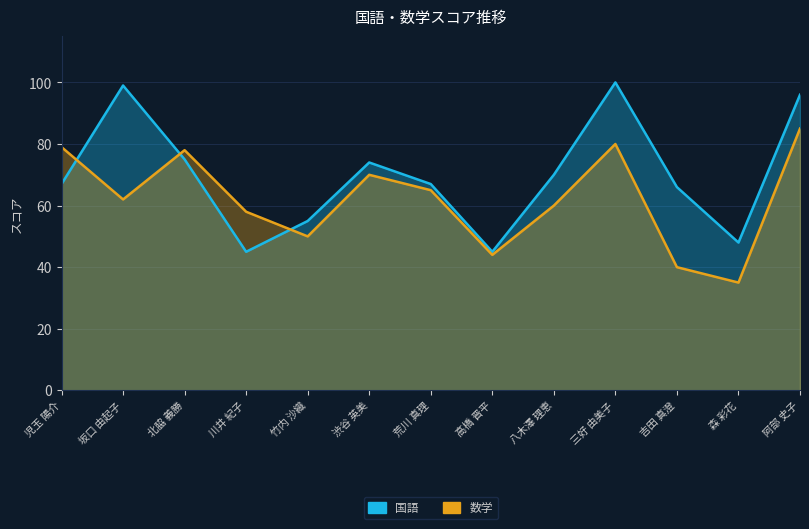

Is it true that 数学 equals 62 at 坂口 由起子?

True